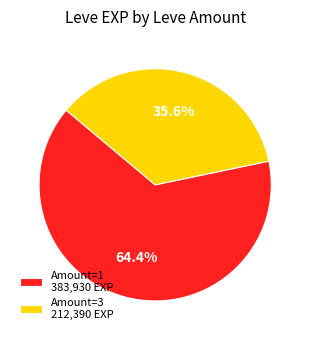

To the nearest percent, what is the average slice percentage?

50%